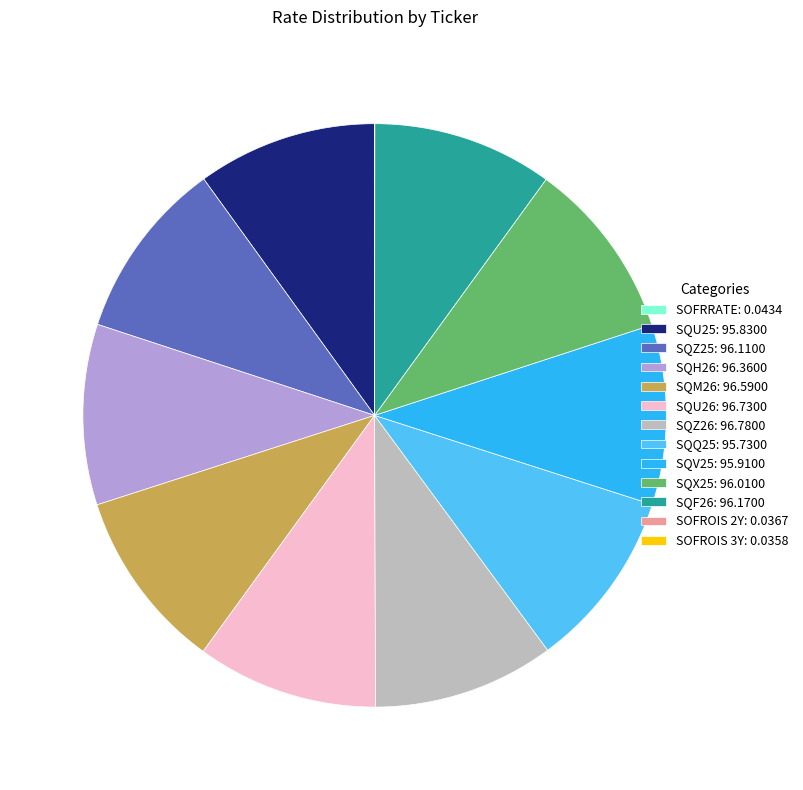

What is the ratio of the value at SQM26: 96.5900 to the value at SQU26: 96.7300?

1.0